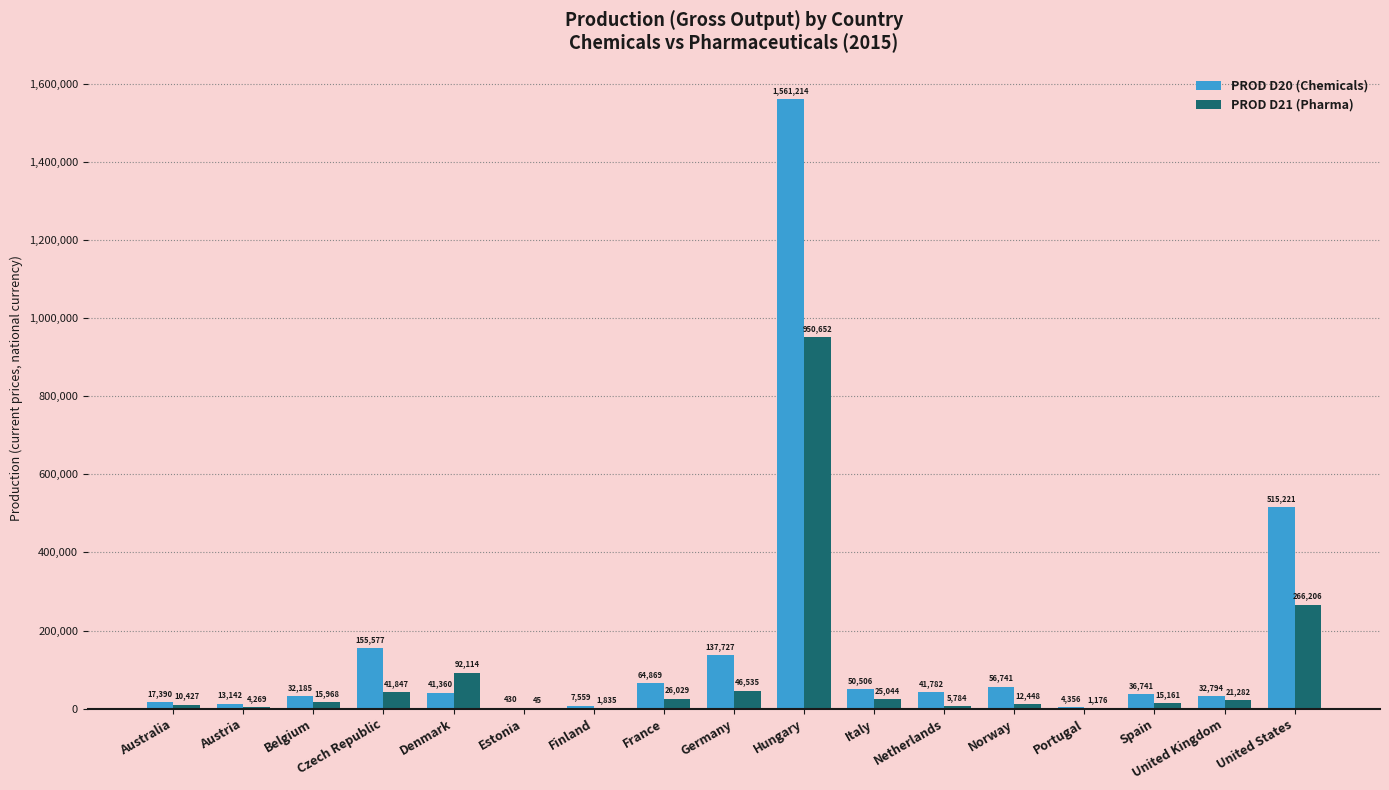

Read the PROD D20 (Chemicals) value at Spain.

36741.0